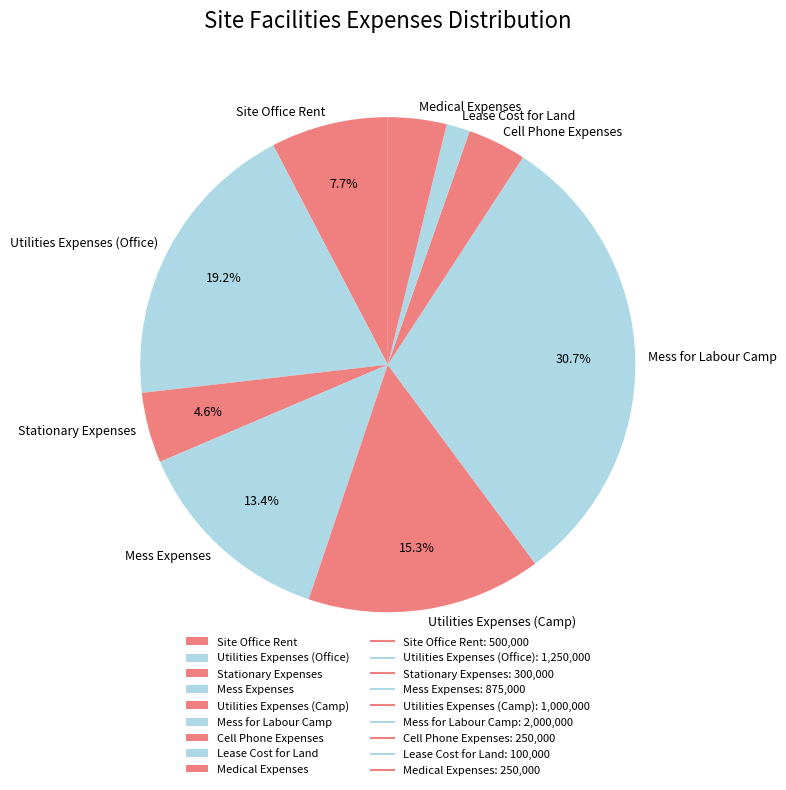

Approximately how many times larger is the value at Cell Phone Expenses compared to Lease Cost for Land?

2.5